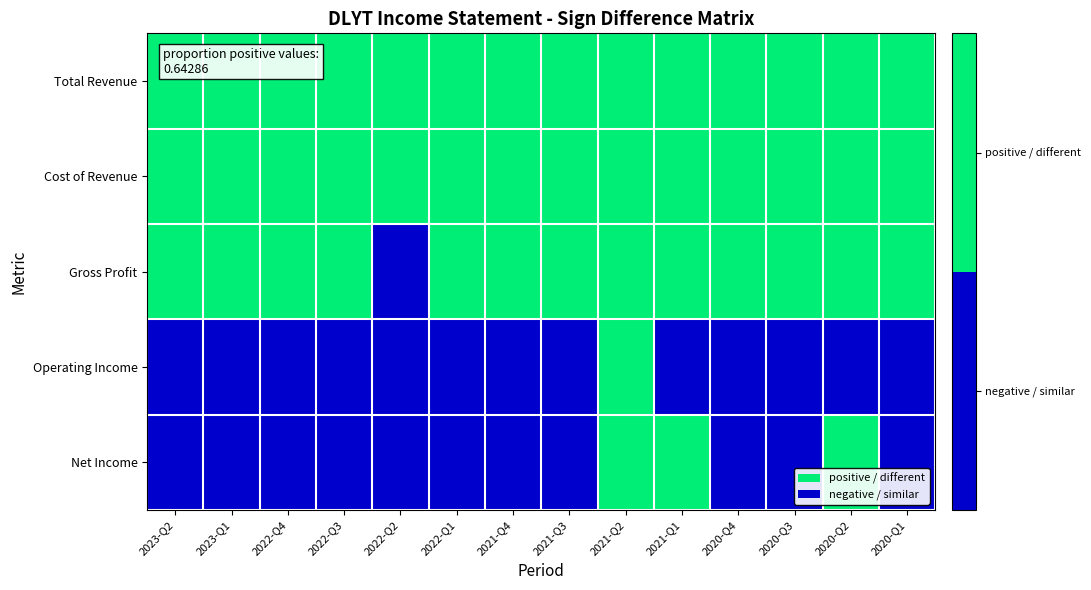

At which category does the chart reach its minimum across all series?

2022-Q2